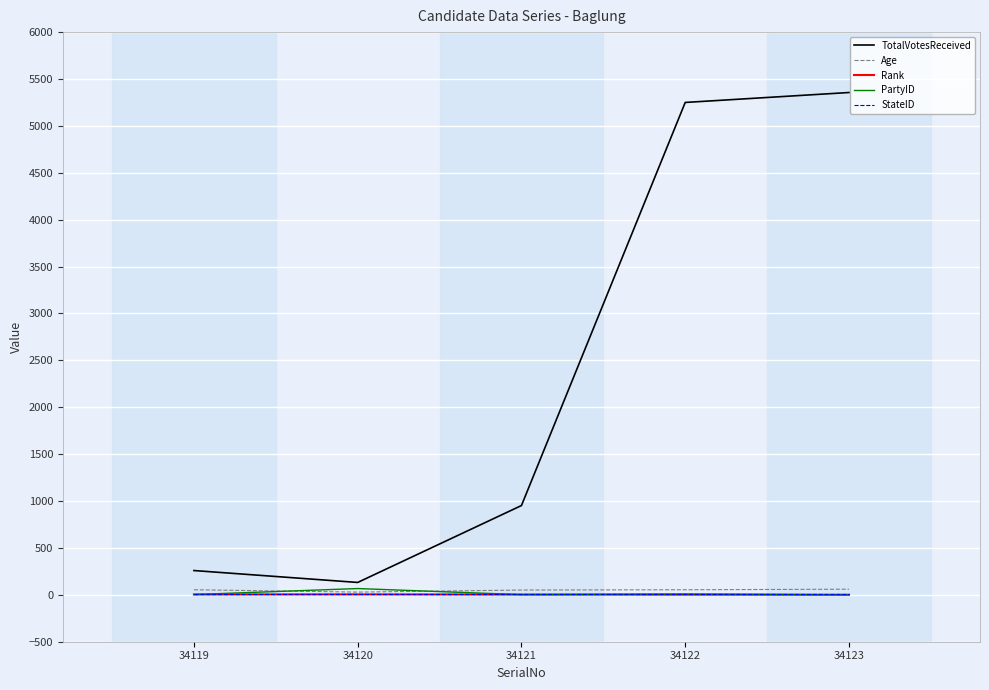

The value of TotalVotesReceived at 34123 is 5356. True or false?

True